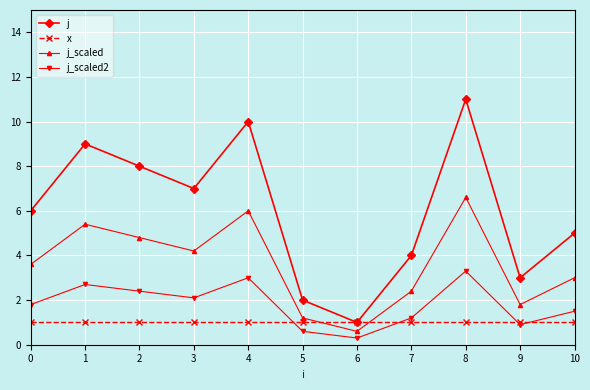

Does the chart have visible grid lines?

Yes